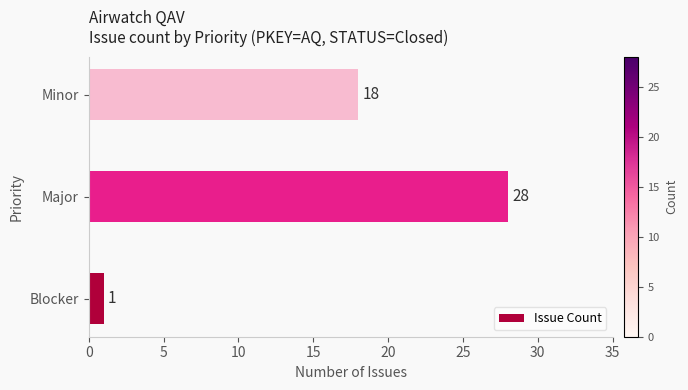

Is it true that the value at Blocker is 1?

True